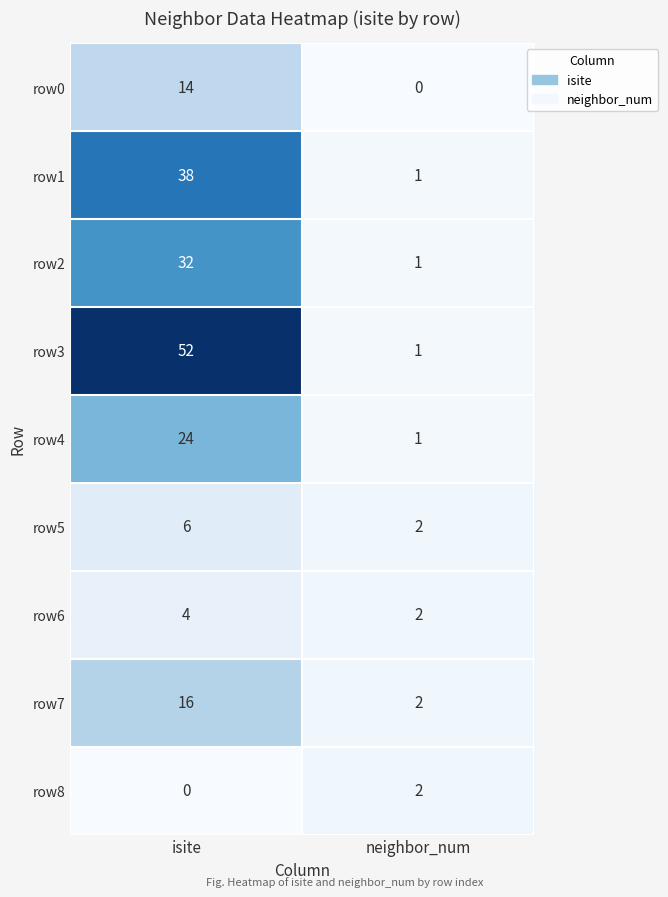

Read the row0 value at isite, to the nearest 10.

10